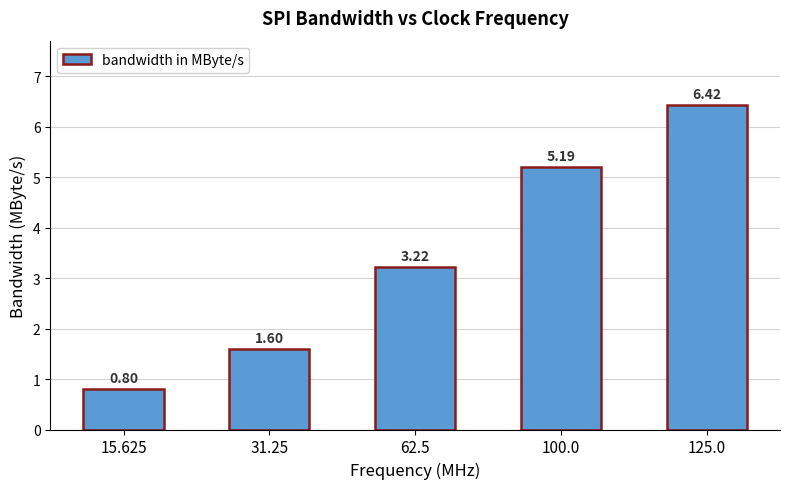

What is the sum of all values?

17.2